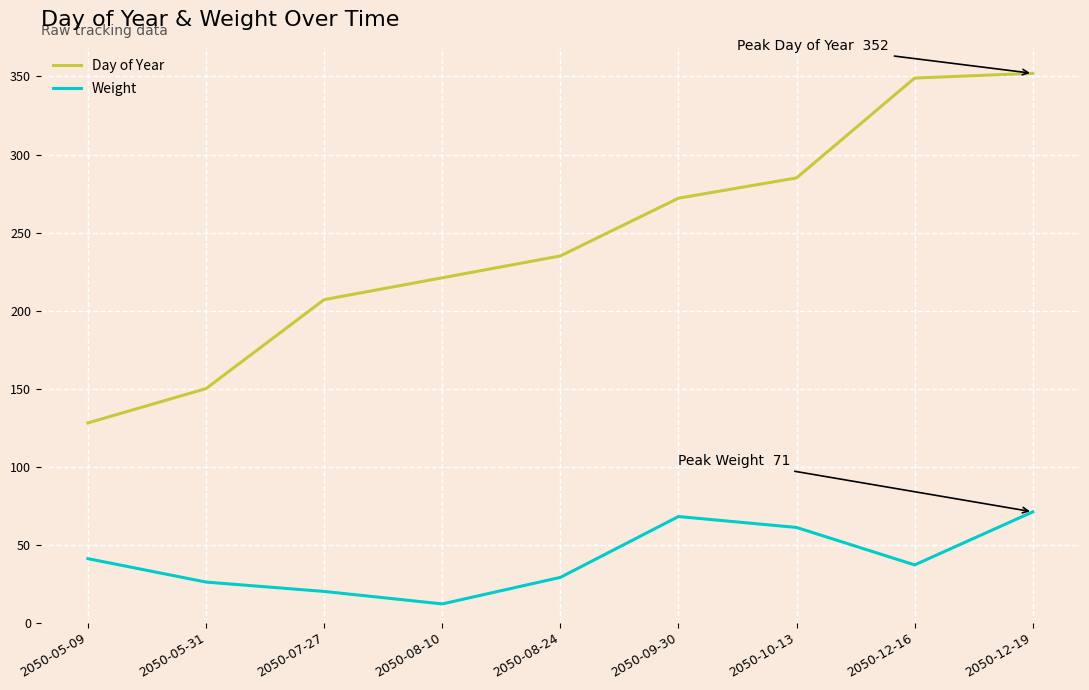

Reading left to right, list all the values displayed in this chart.

Day of Year: 2050-05-09=128	2050-05-31=150	2050-07-27=207	2050-08-10=221	2050-08-24=235	2050-09-30=272	2050-10-13=285	2050-12-16=349	2050-12-19=352
Weight: 2050-05-09=41	2050-05-31=26	2050-07-27=20	2050-08-10=12	2050-08-24=29	2050-09-30=68	2050-10-13=61	2050-12-16=37	2050-12-19=71